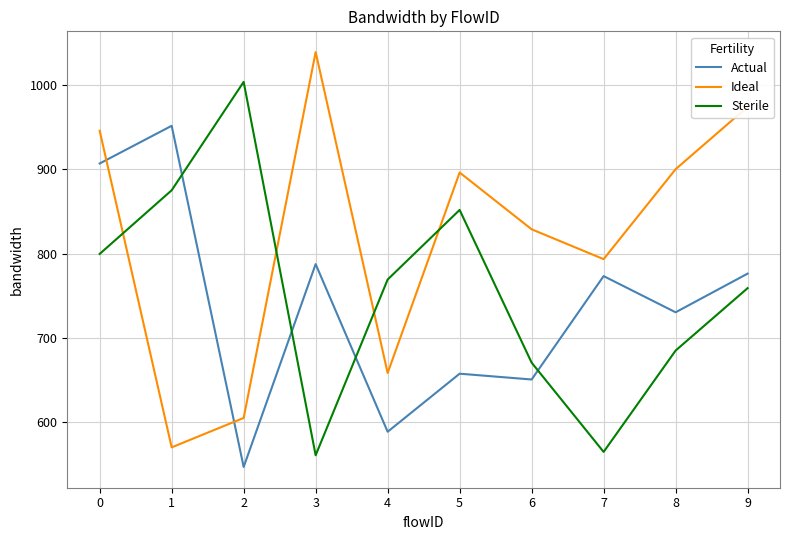

Is the value of Ideal at 3 greater than the value of Sterile at 9?

Yes